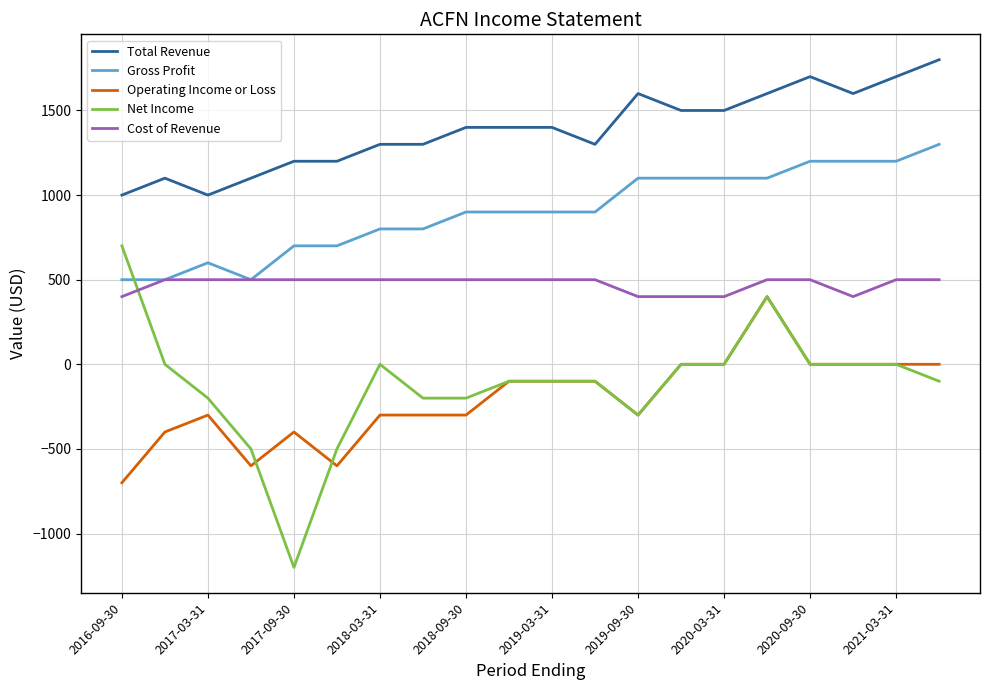

True or false: Net Income and Total Revenue cross at least once.

False